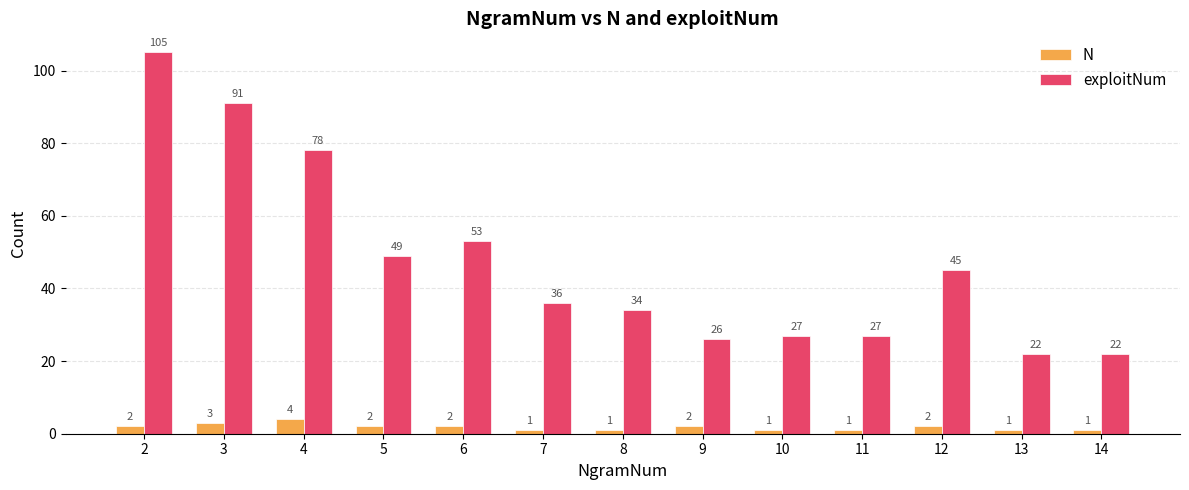

Rank the series at 6 from highest to lowest value.

exploitNum, N